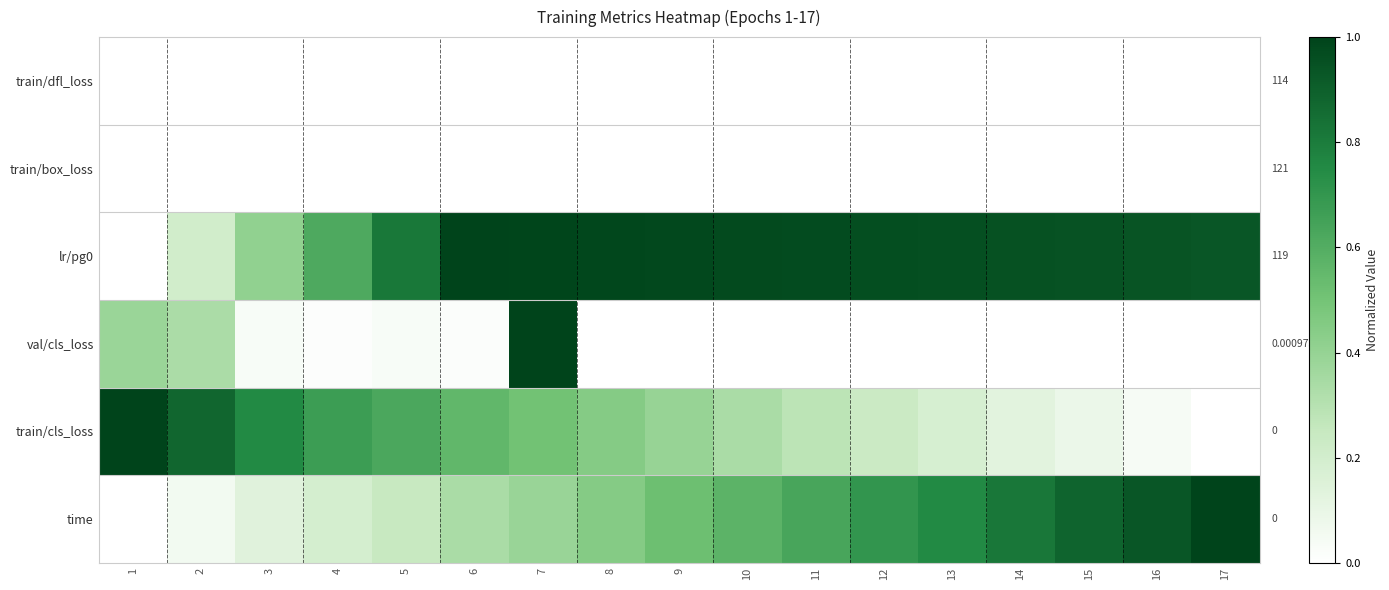

How many data points does each series have?

17